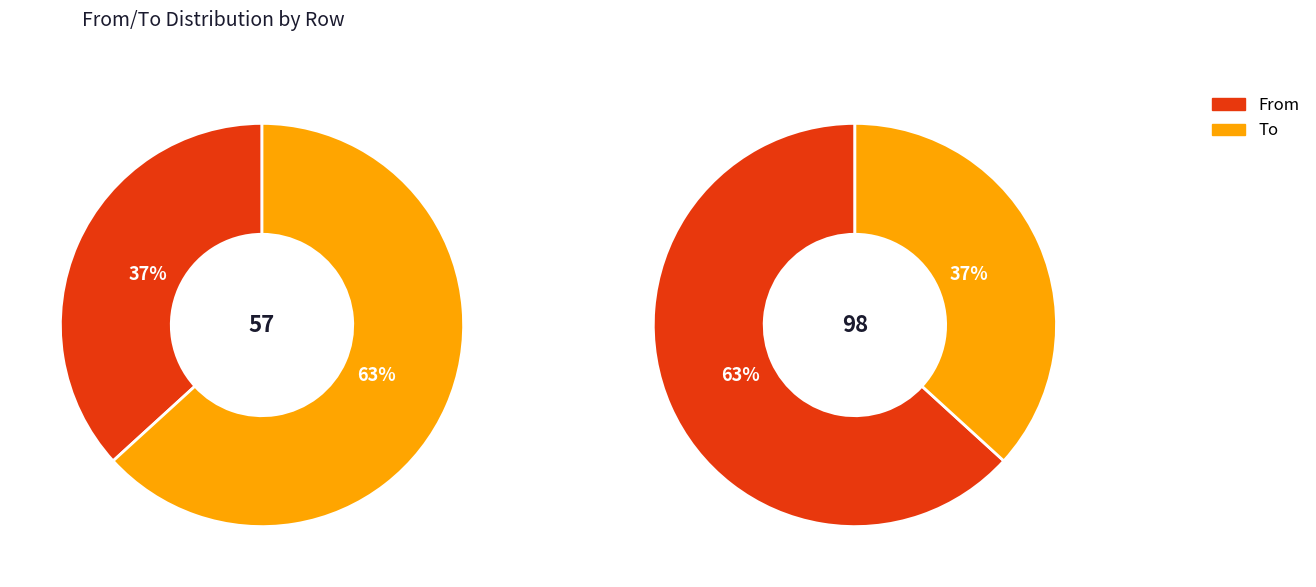

To the nearest percent, what is the difference between the largest and smallest slice percentages?

26%